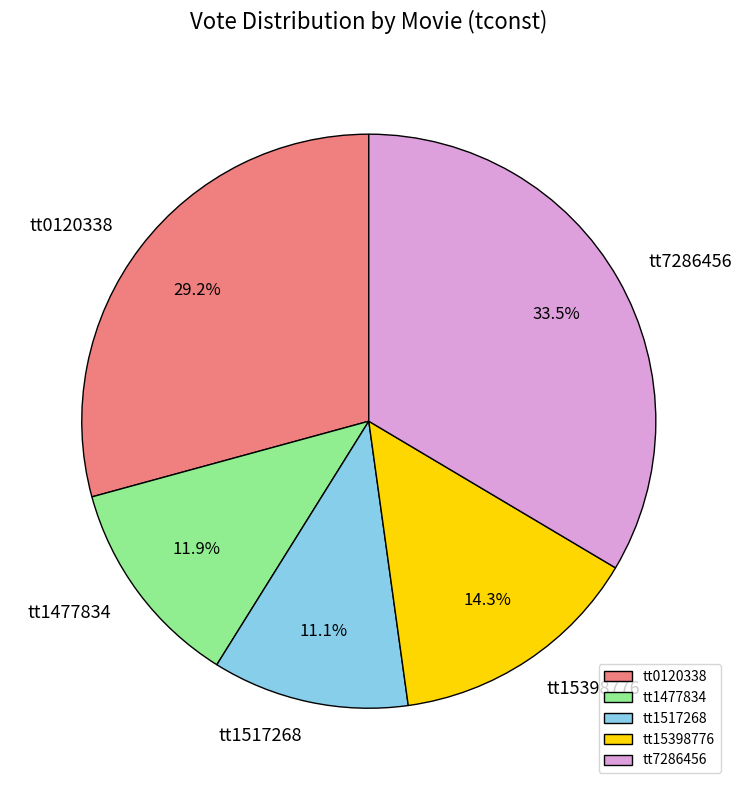

How many slices are in this pie chart?

5